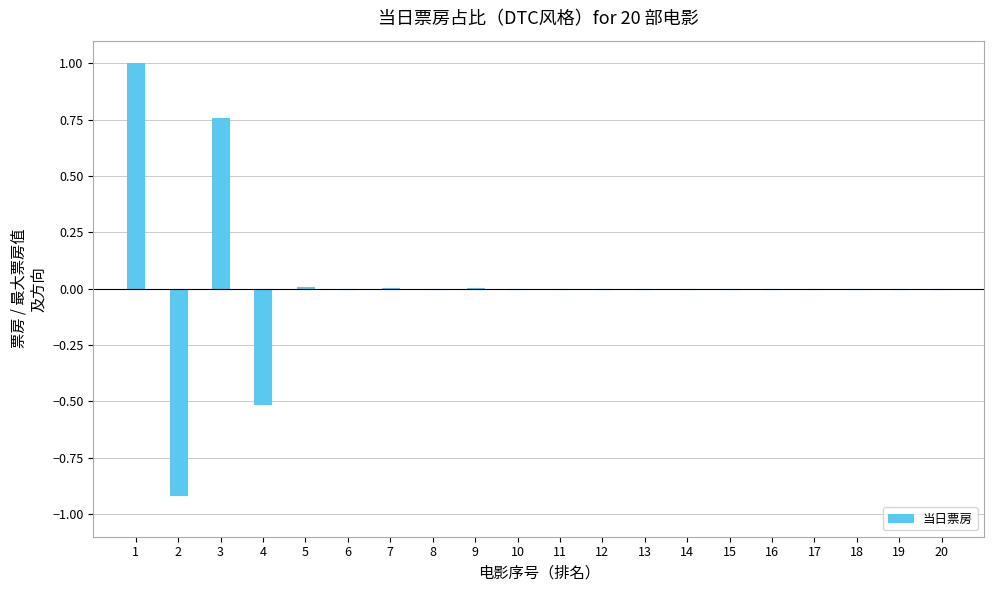

Count the number of data series in this chart.

1